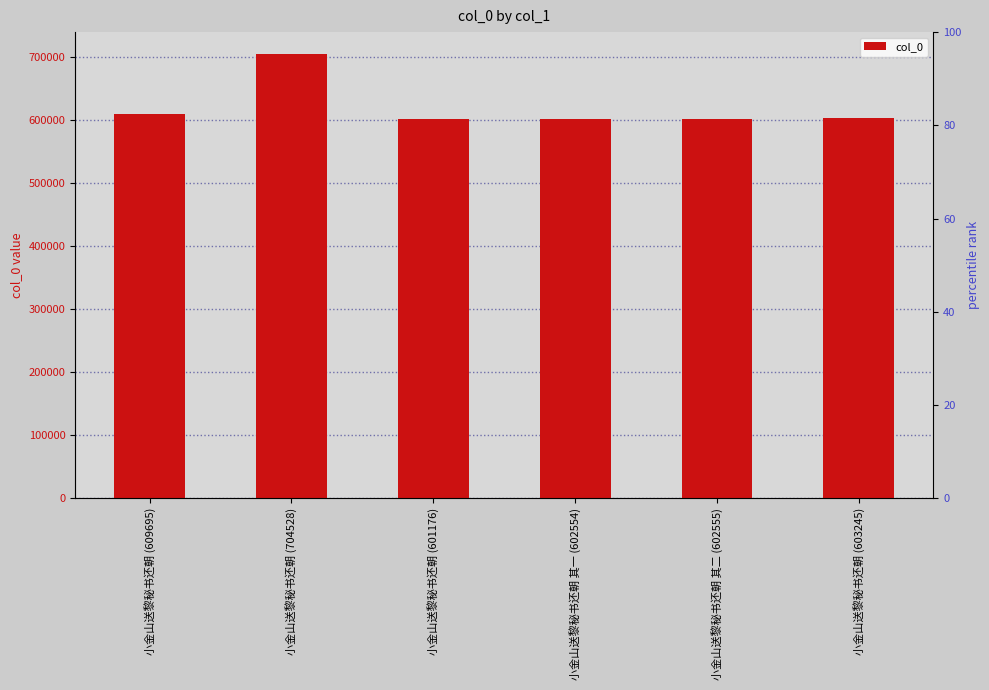

What is the difference between the maximum and minimum values?

103352